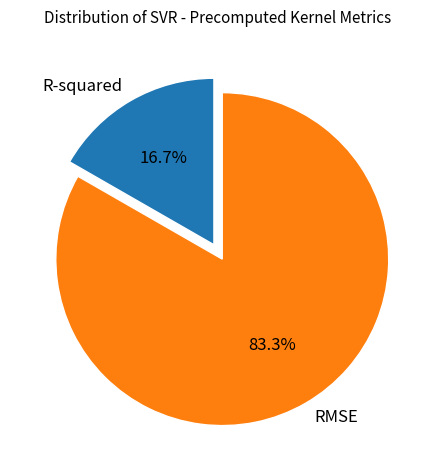

The RMSE slice represents 75% of the pie. True or false?

False